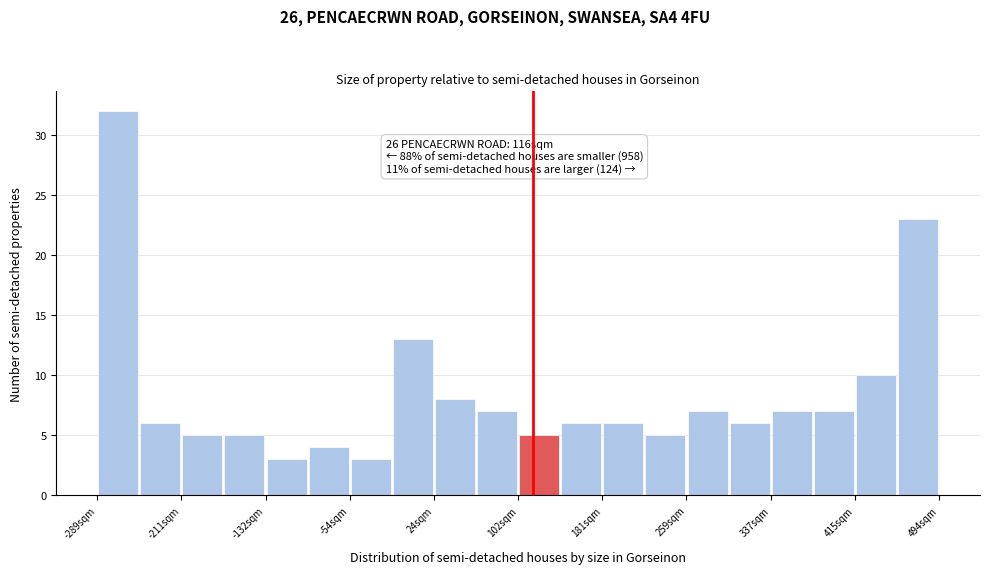

Around what value on the x-axis is the tallest bar? Give the approximate position of its centre, as read against the axis.

-270